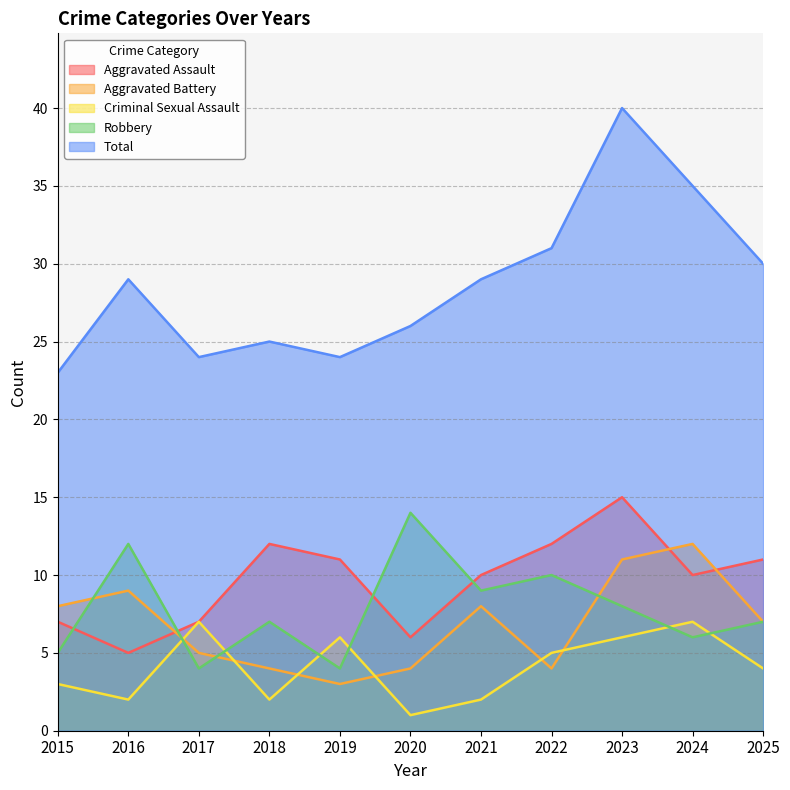

What is the difference between the second highest and second lowest values in the Criminal Sexual Assault series?

5